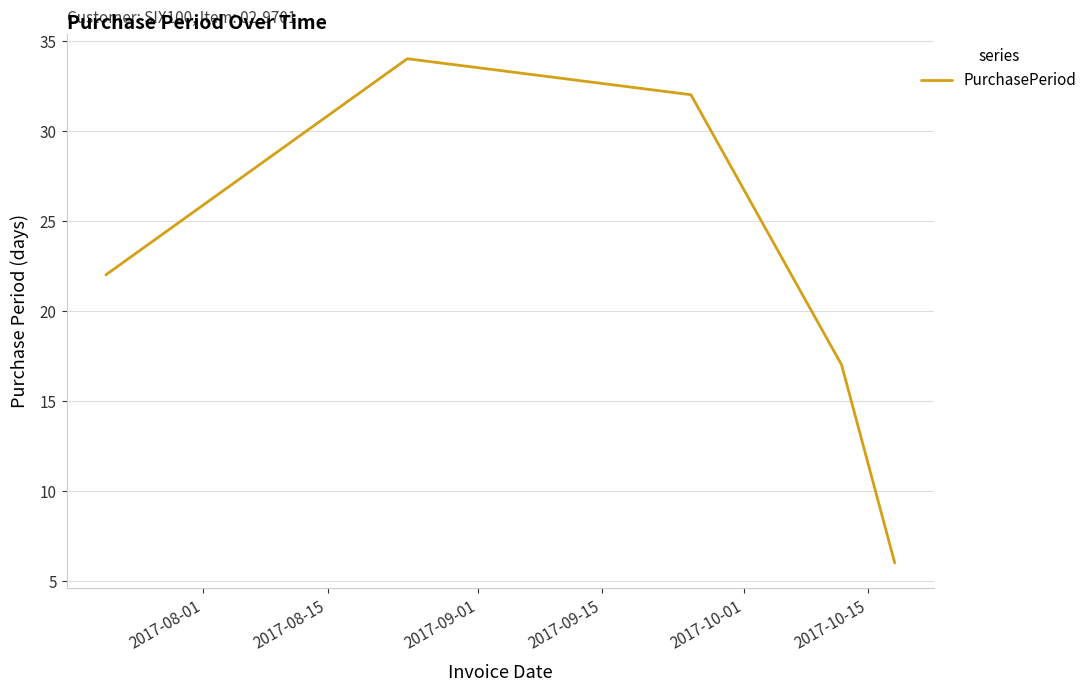

What is the difference between the second highest and second lowest values?

15